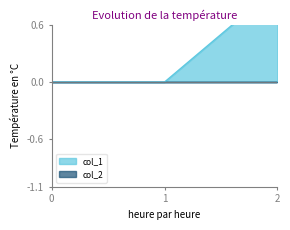

What is the value of the 3rd point from the left?

1